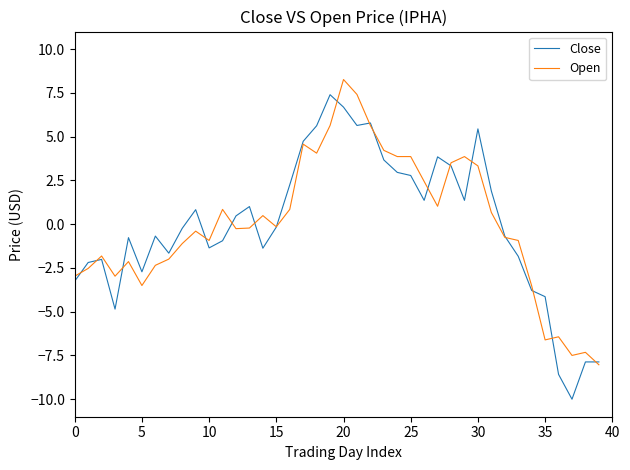

What is the greatest value displayed?

8.3